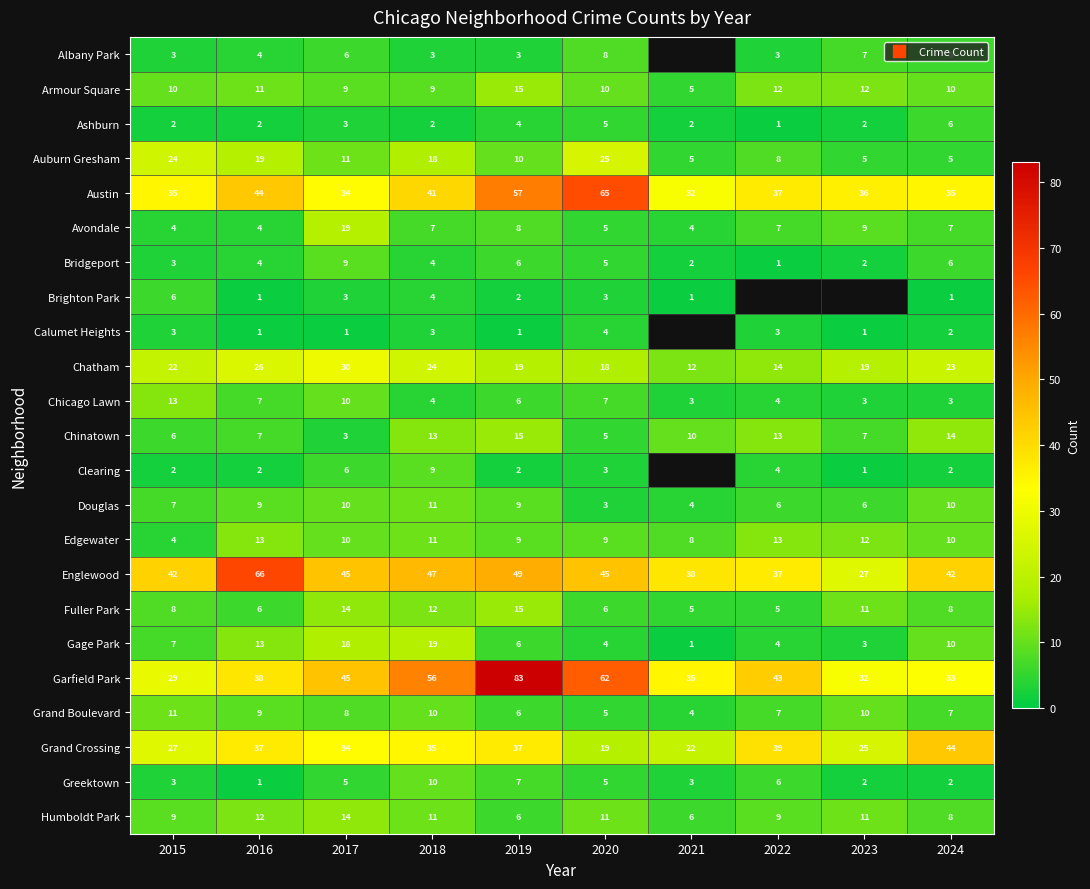

What is the minimum value for Douglas?

3.0